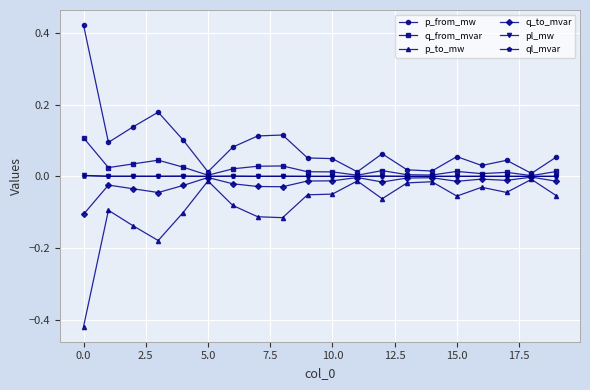

True or false: ql_mvar has more than 0 points higher than both neighbors.

True